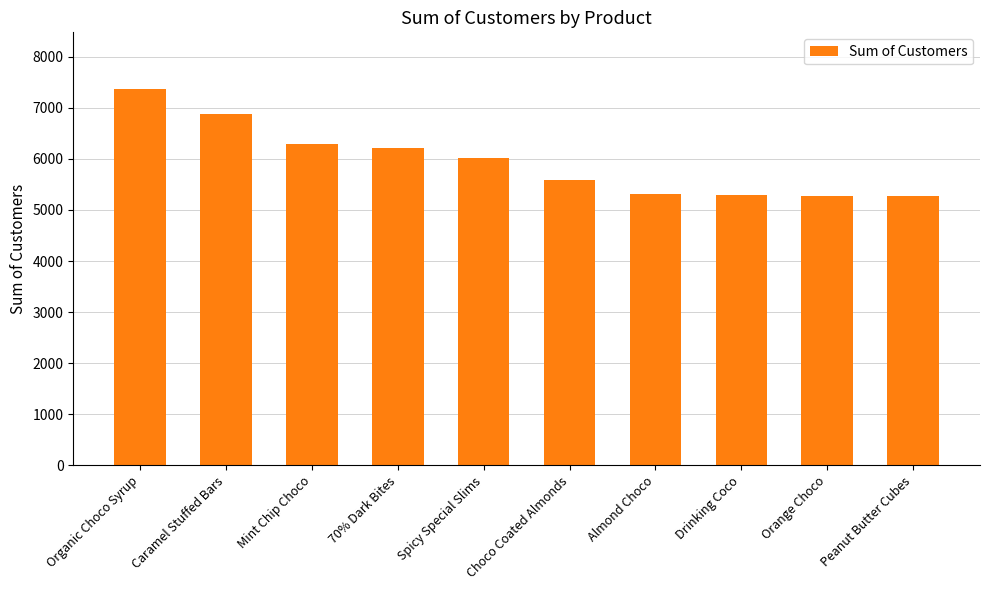

Count the number of data series in this chart.

1